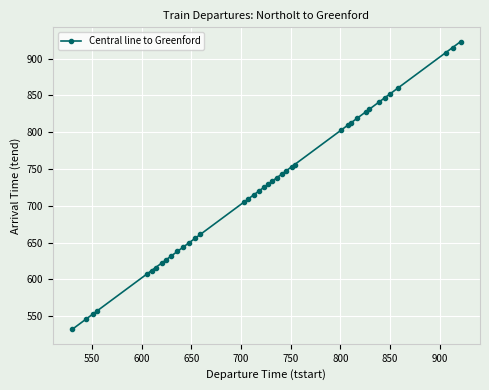

What is the difference between the second highest and second lowest values?

369